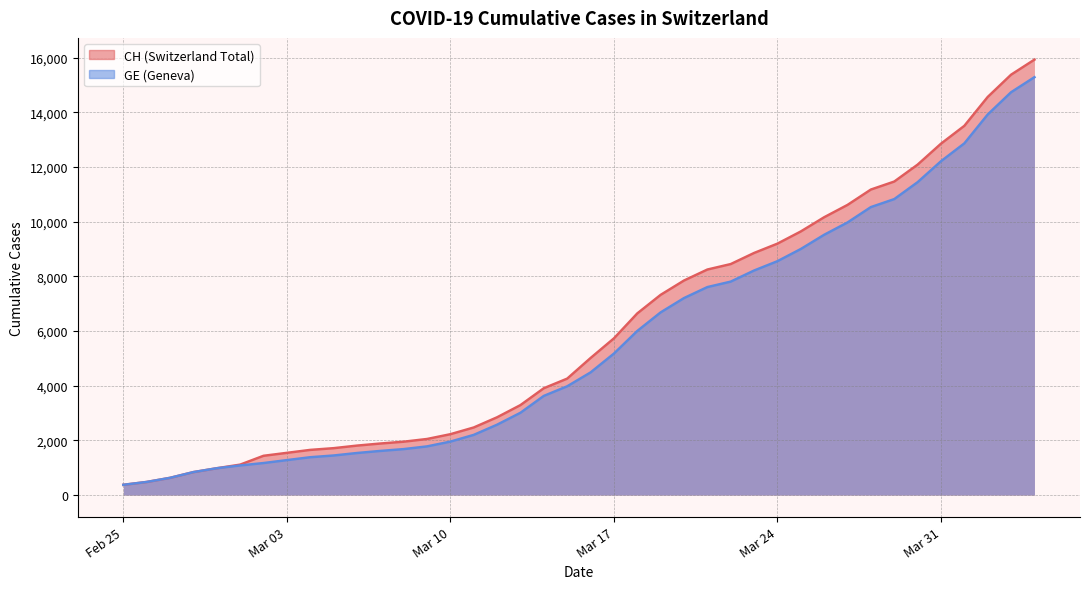

What is the spread (max minus min) of values at Mar 03?

266